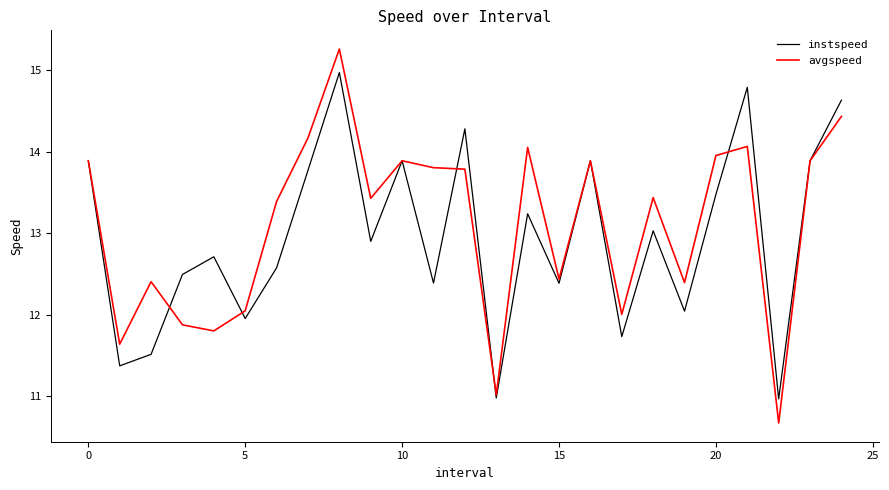

What is the smallest value displayed?

10.7